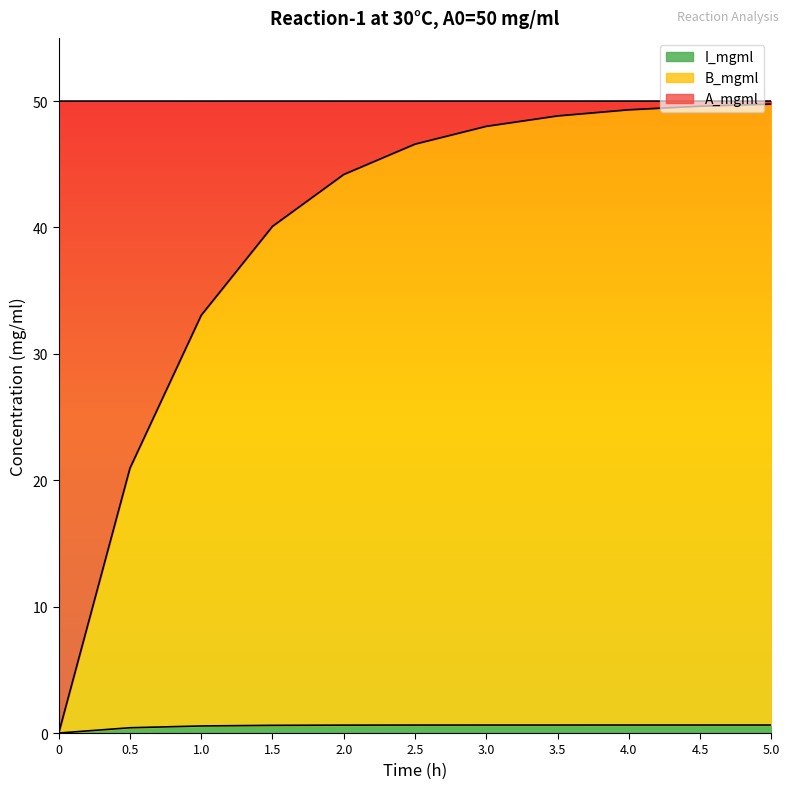

Read the I_mgml value at 3.5.

0.6